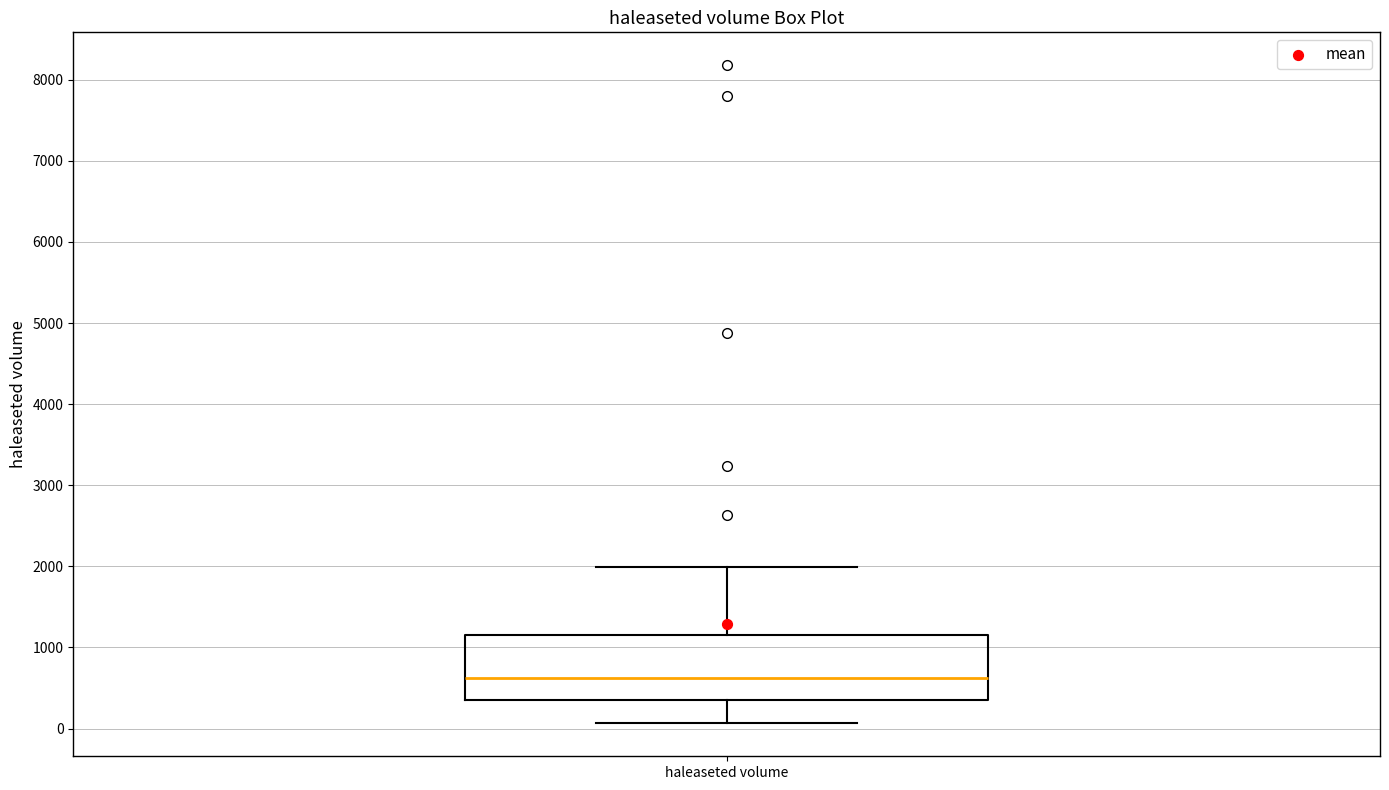

Transcribe this box plot: give where the median line is, the range the box spans, and where the two whiskers end, as read against the y-axis. The values are not printed on the chart, so give them approximately, as read against the axis.

median 600, box 400 to 1200, whiskers 100 to 2000